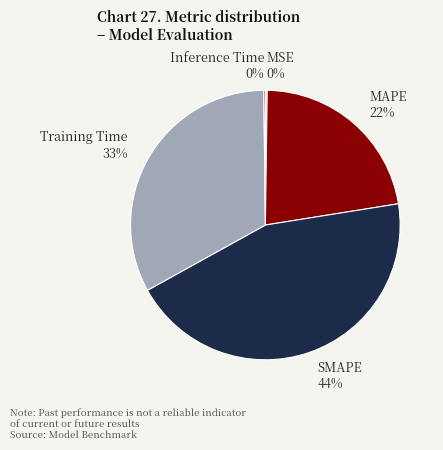

To the nearest percent, what portion does Training Time 33% represent?

33%